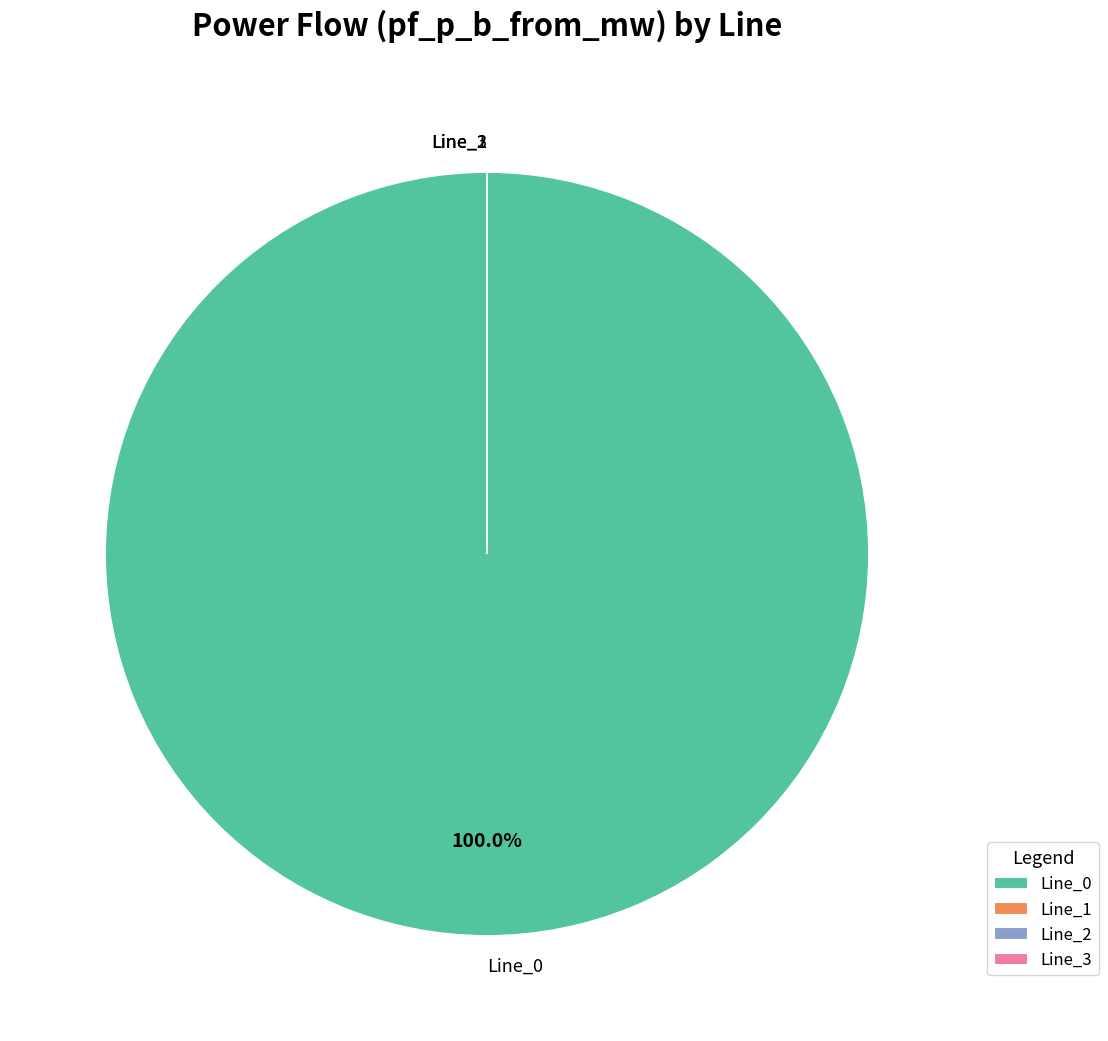

To the nearest percent, what is the difference between the largest and smallest slice percentages?

100%